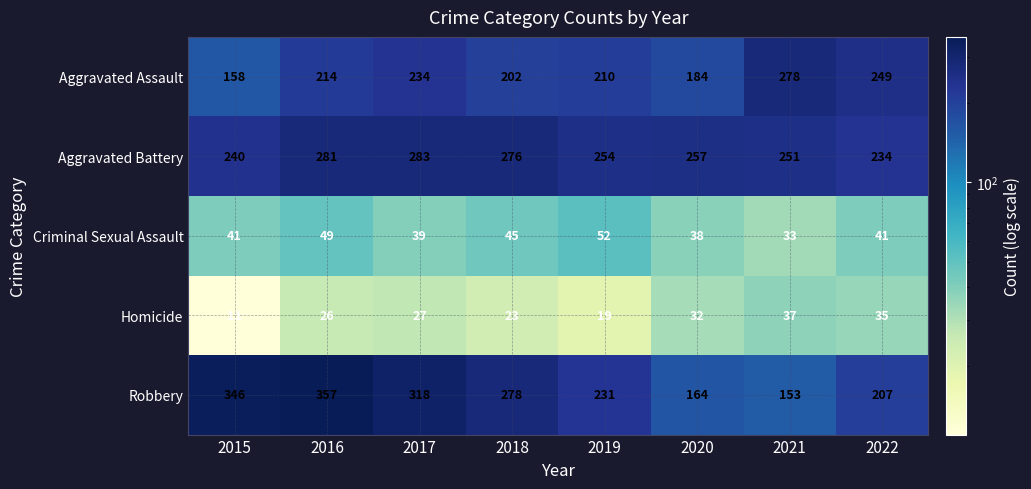

How many series are shown in this chart?

5